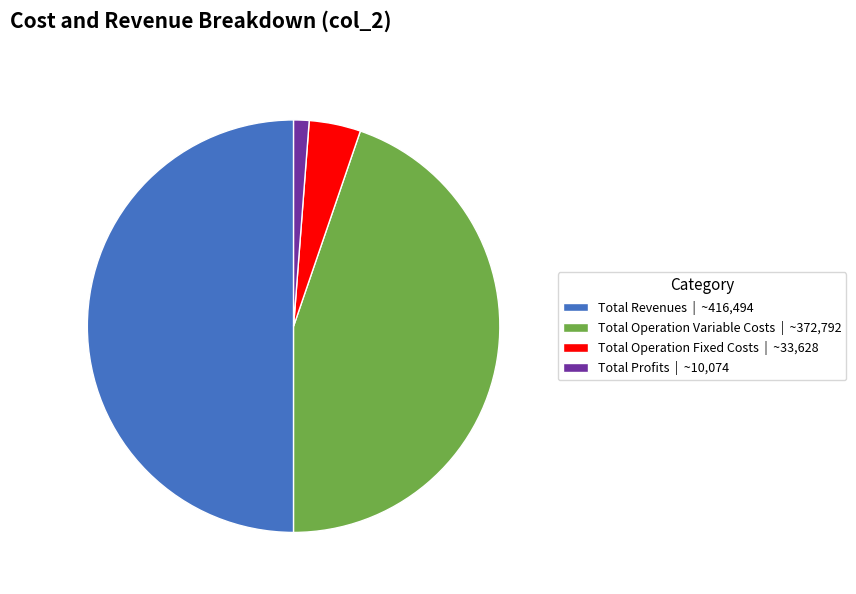

Does Total Operation Fixed Costs | ~33,628 represent more than half of the total?

No